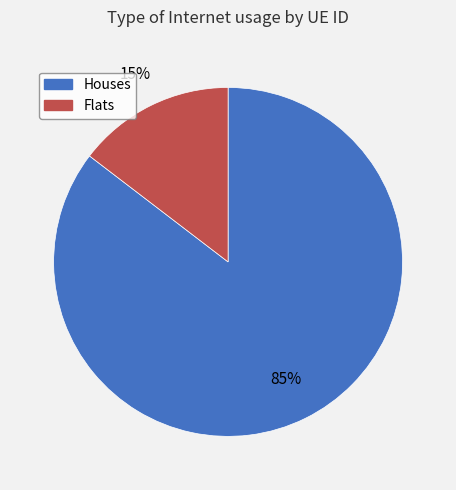

Is there any slice that represents more than half of the pie?

Yes